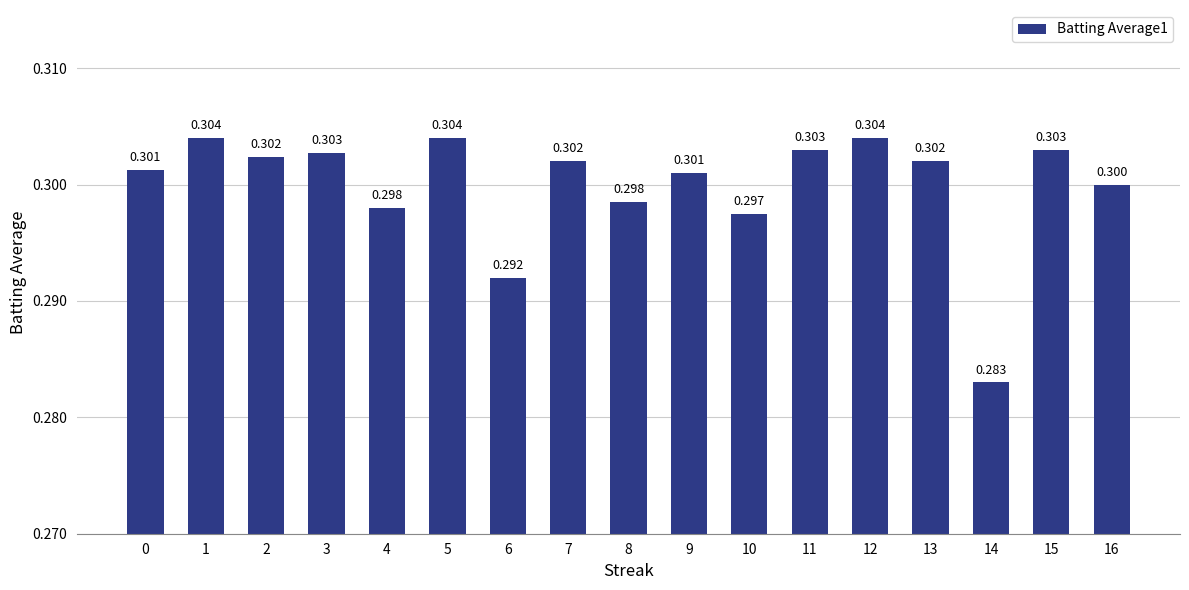

Reading right to left, what are all the values shown in this chart?

0.3	0.3	0.3	0.3	0.3	0.3	0.3	0.3	0.3	0.3	0.3	0.3	0.3	0.3	0.3	0.3	0.3